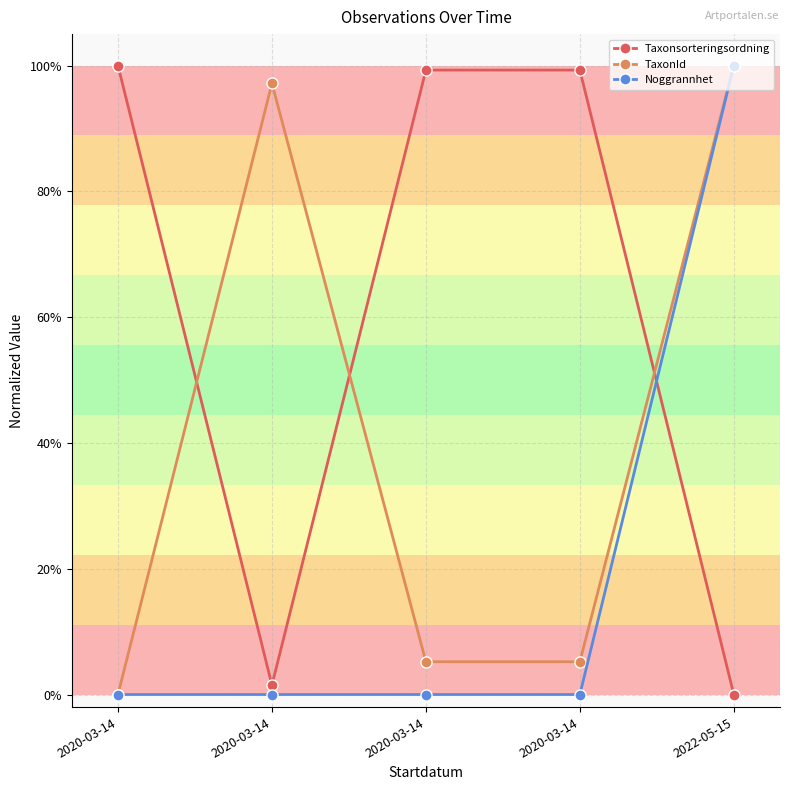

List the series in order of their peak value, lowest first.

Taxonsorteringsordning, TaxonId, Noggrannhet